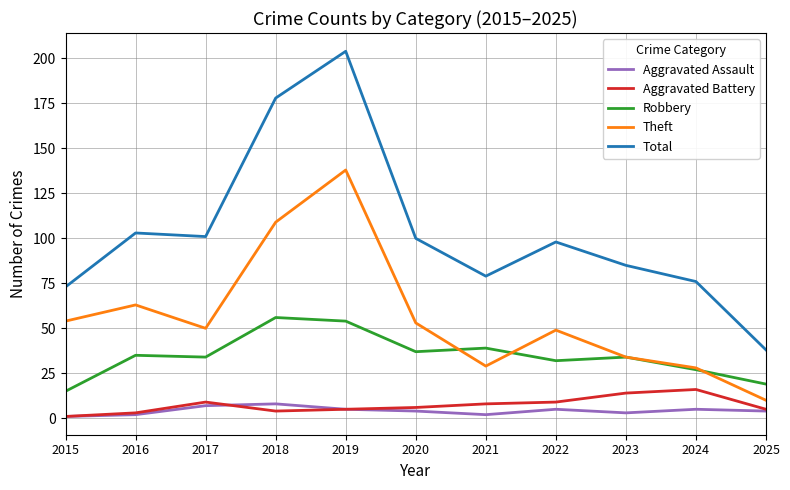

Read the Robbery value at 2019, to the nearest 5.

55